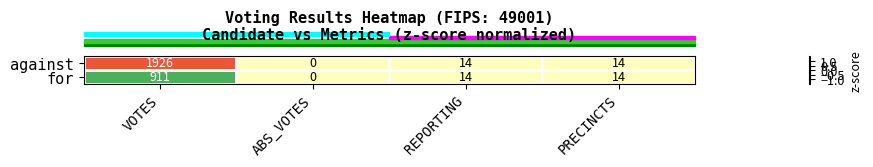

Which series has the largest total across all categories?

against